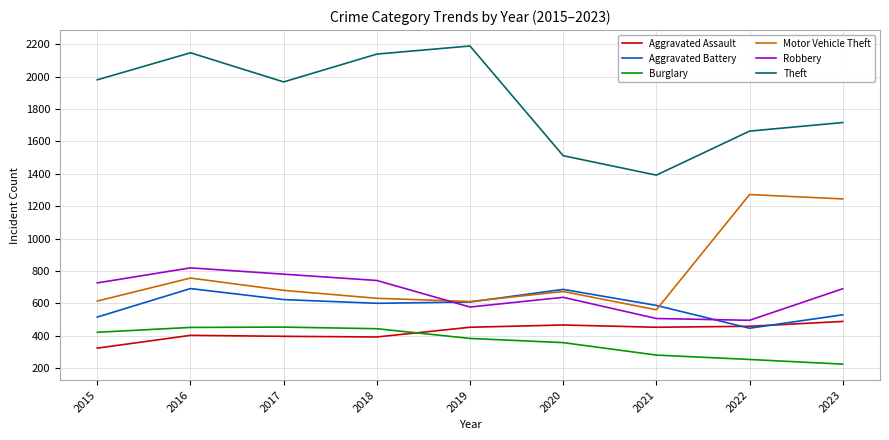

What is the total value across all series at 2016?

5267